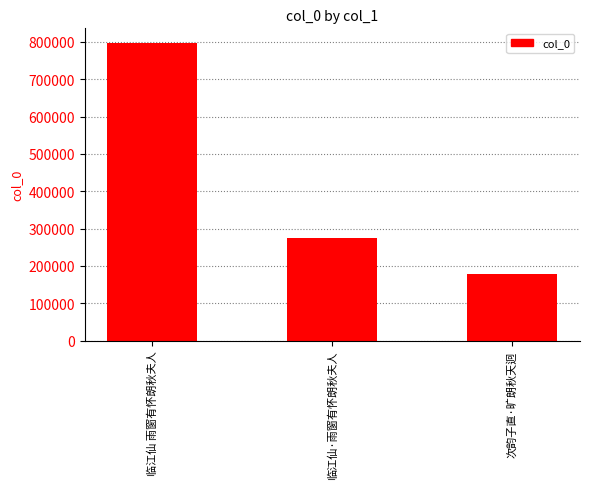

List the labels in order of value, largest first.

临江仙 雨窗有怀朗秋夫人, 临江仙·雨窗有怀朗秋夫人, 次韵子直·旷朗秋天迥